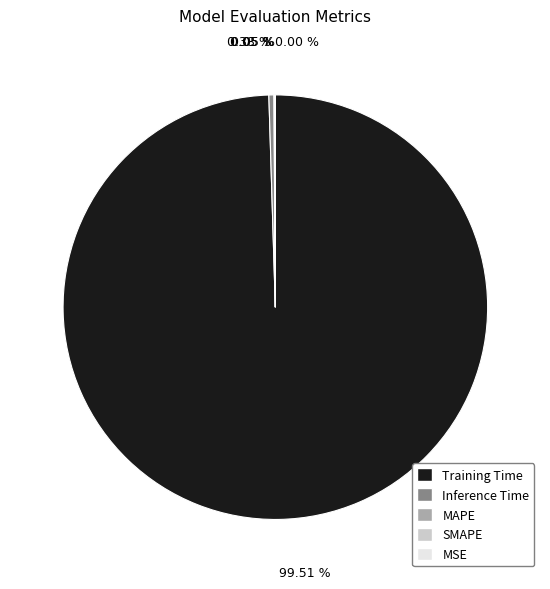

Does any single category account for the majority?

Yes